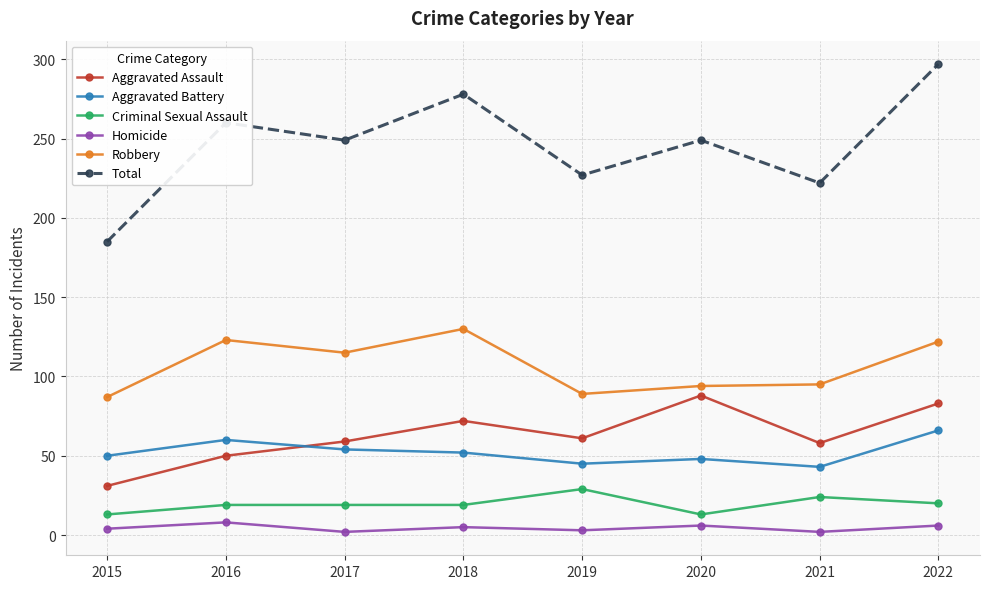

Which series has the widest spread of values?

Total